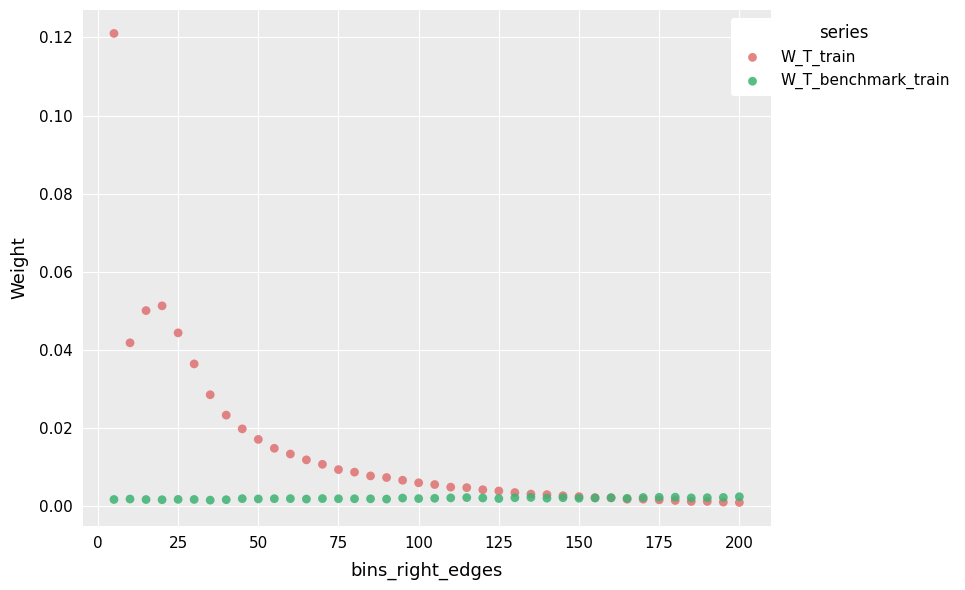

Which series contains the highest Y value?

W_T_train